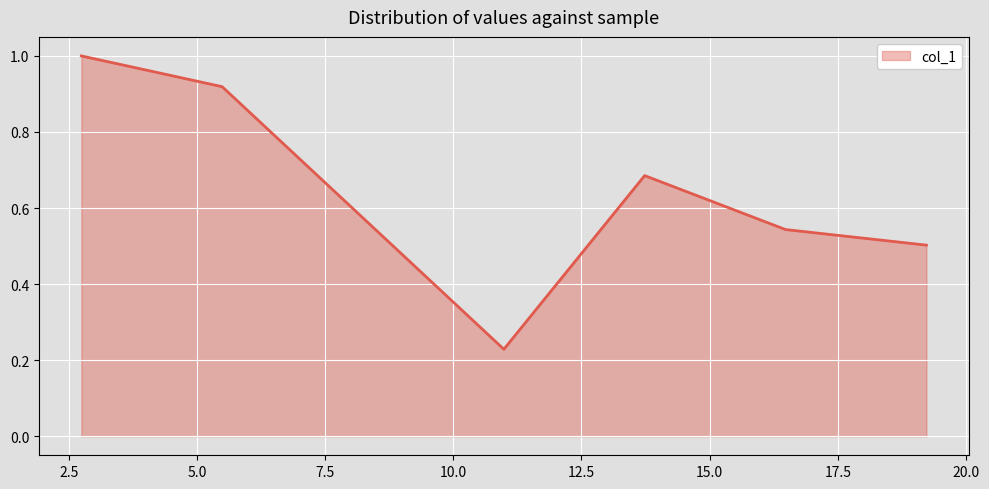

What is the difference between the second highest and second lowest values?

0.4